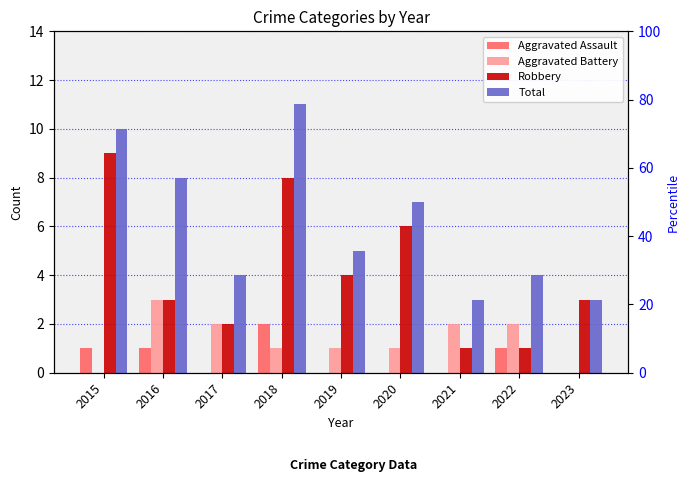

Count the number of data series in this chart.

4